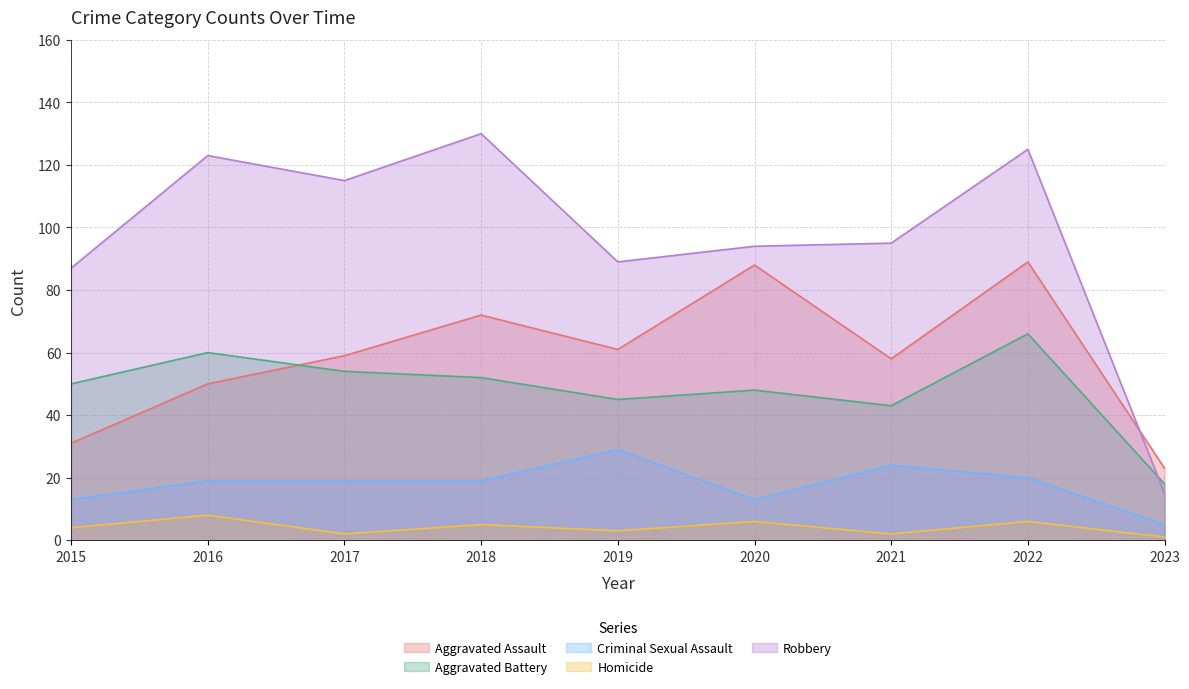

List the series in order of their peak value, highest first.

Robbery, Aggravated Assault, Aggravated Battery, Criminal Sexual Assault, Homicide